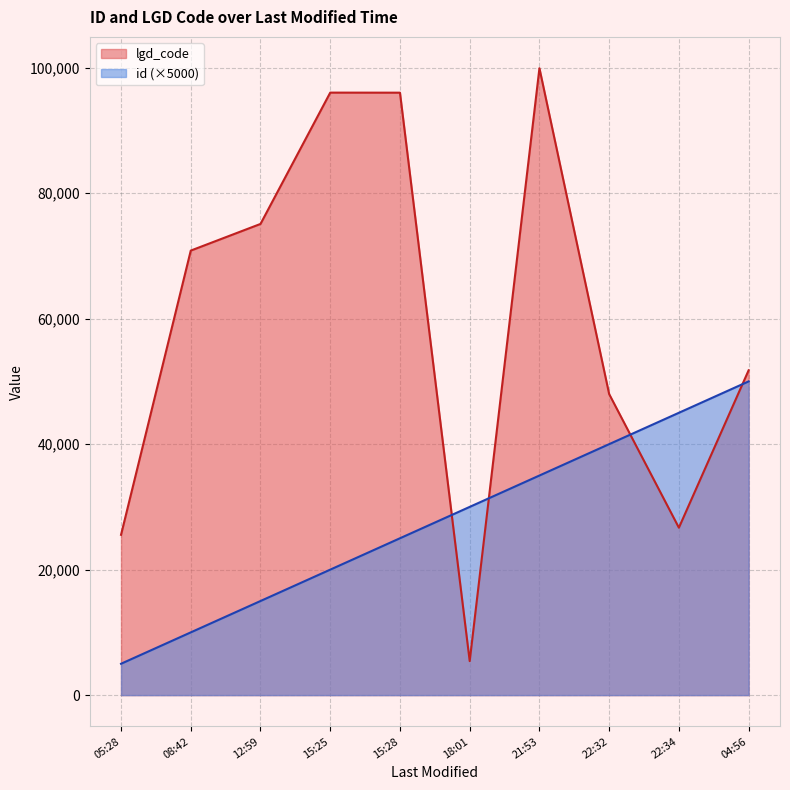

What is the difference between the lgd_code values at 21:53 and 12:59?

24815